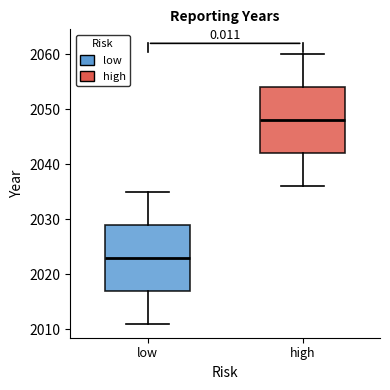

Reading left to right, transcribe this box plot: for each box, give where its median line is, the range the box spans, and where its two whiskers end, as read against the y-axis. The values are not printed on the chart, so give them approximately, as read against the axis.

low: median 2023, box 2017 to 2029, whiskers 2011 to 2035
high: median 2048, box 2042 to 2054, whiskers 2036 to 2060